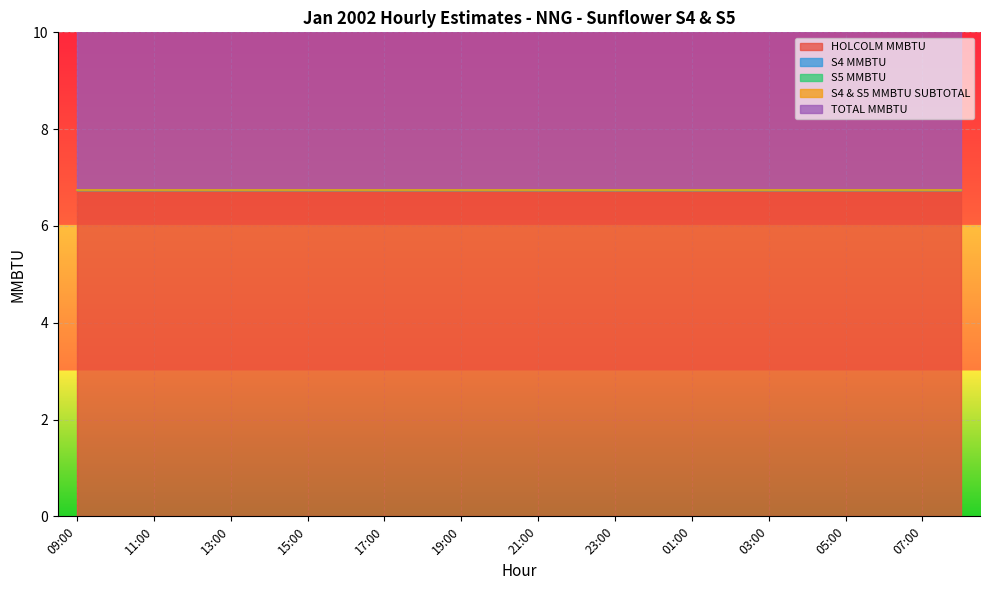

What is the greatest value displayed?

6.8